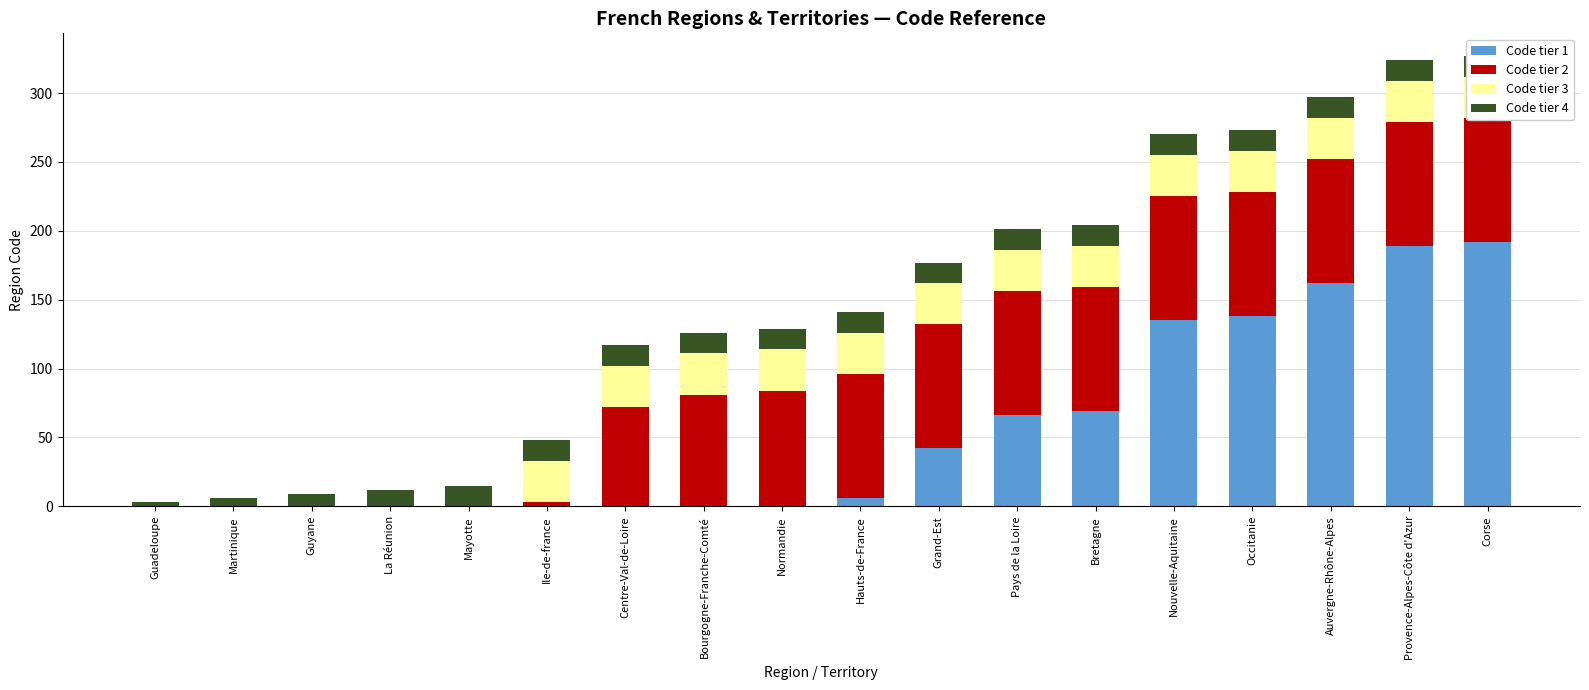

Rank the categories by Code tier 3 value from highest to lowest.

Ile-de-france, Centre-Val-de-Loire, Bourgogne-Franche-Comté, Normandie, Hauts-de-France, Grand-Est, Pays de la Loire, Bretagne, Nouvelle-Aquitaine, Occitanie, Auvergne-Rhône-Alpes, Provence-Alpes-Côte d'Azur, Corse, Guadeloupe, Martinique, Guyane, La Réunion, Mayotte